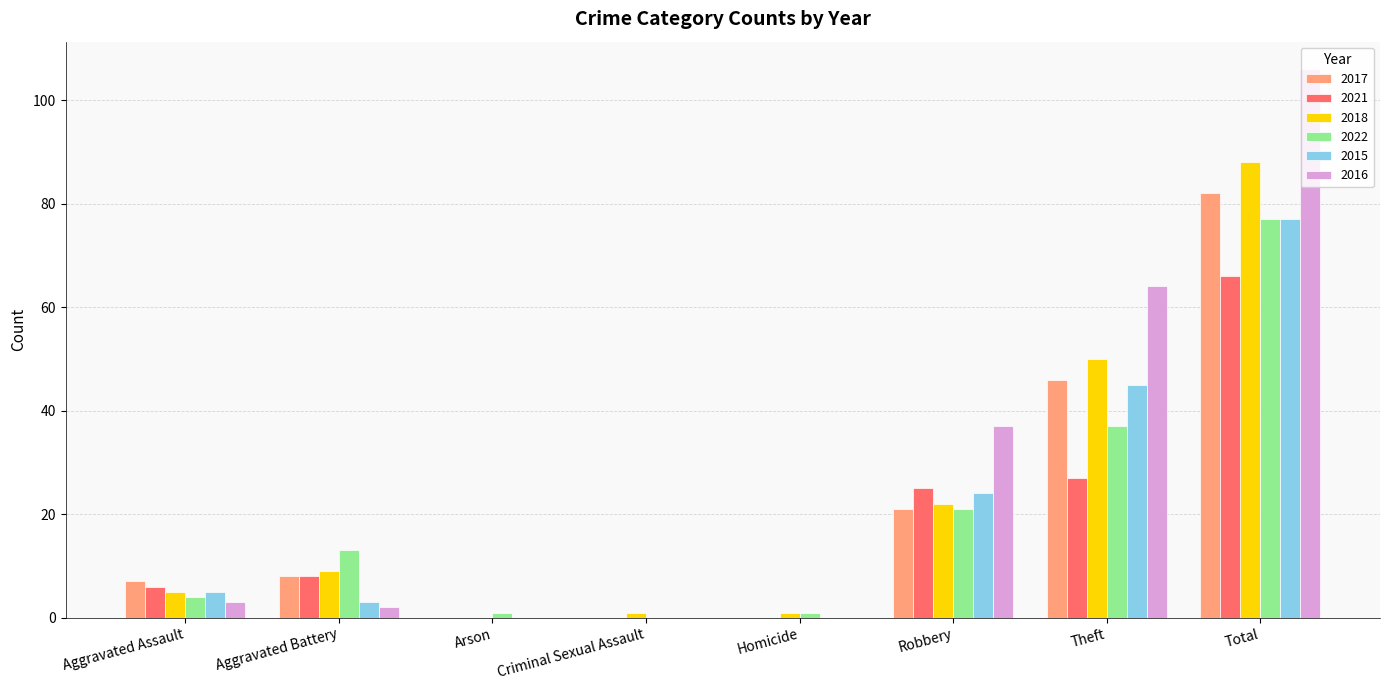

Reading left to right, what are all the values shown in this chart?

2017: 7	8	0	0	0	21	46	82
2021: 6	8	0	0	0	25	27	66
2018: 5	9	0	1	1	22	50	88
2022: 4	13	1	0	1	21	37	77
2015: 5	3	0	0	0	24	45	77
2016: 3	2	0	0	0	37	64	106